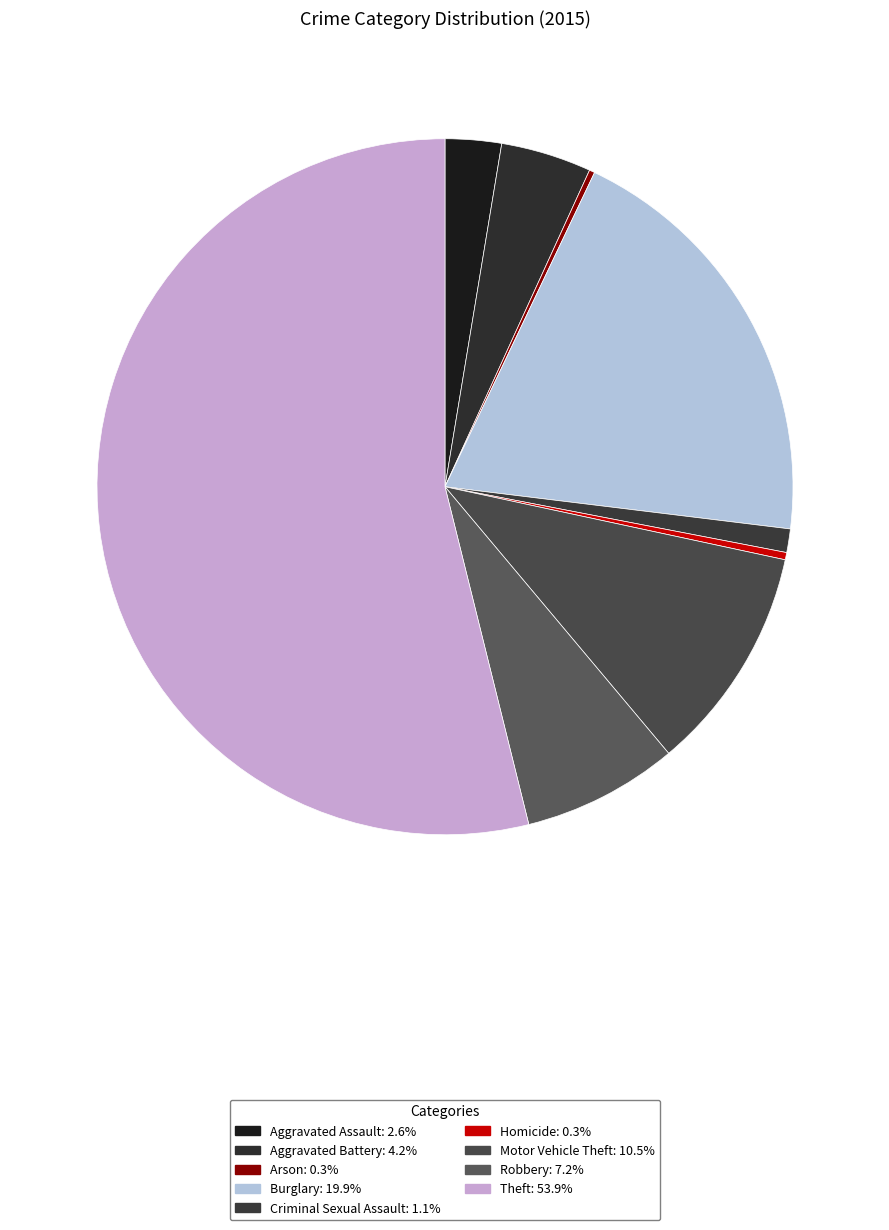

To the nearest percent, what is the difference between the Criminal Sexual Assault and Aggravated Battery slice percentages?

3%